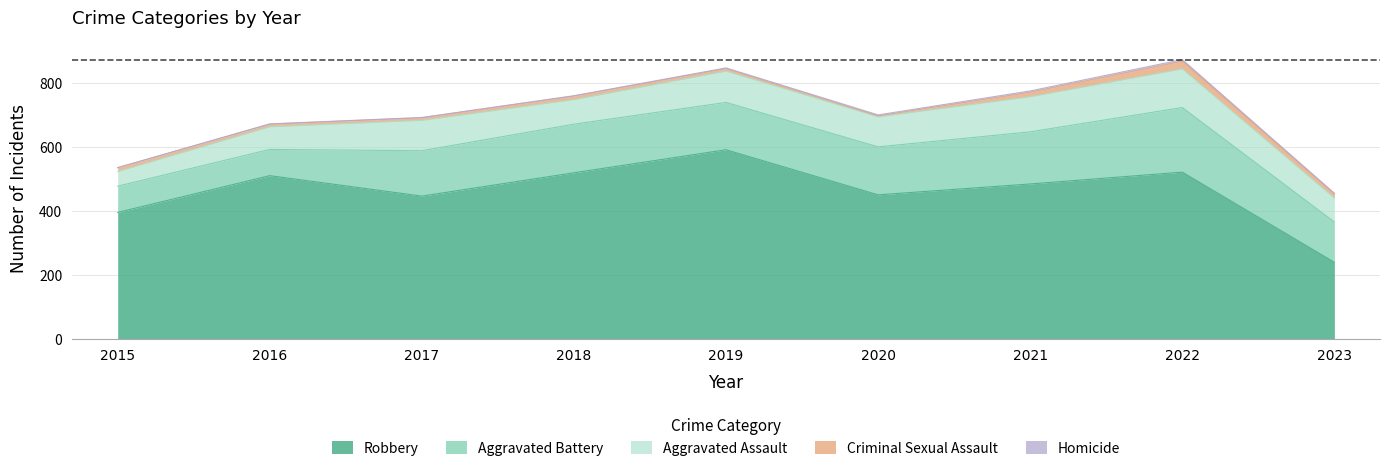

Rank the categories by Aggravated Assault value from lowest to highest.

2015, 2016, 2023, 2018, 2020, 2017, 2019, 2021, 2022